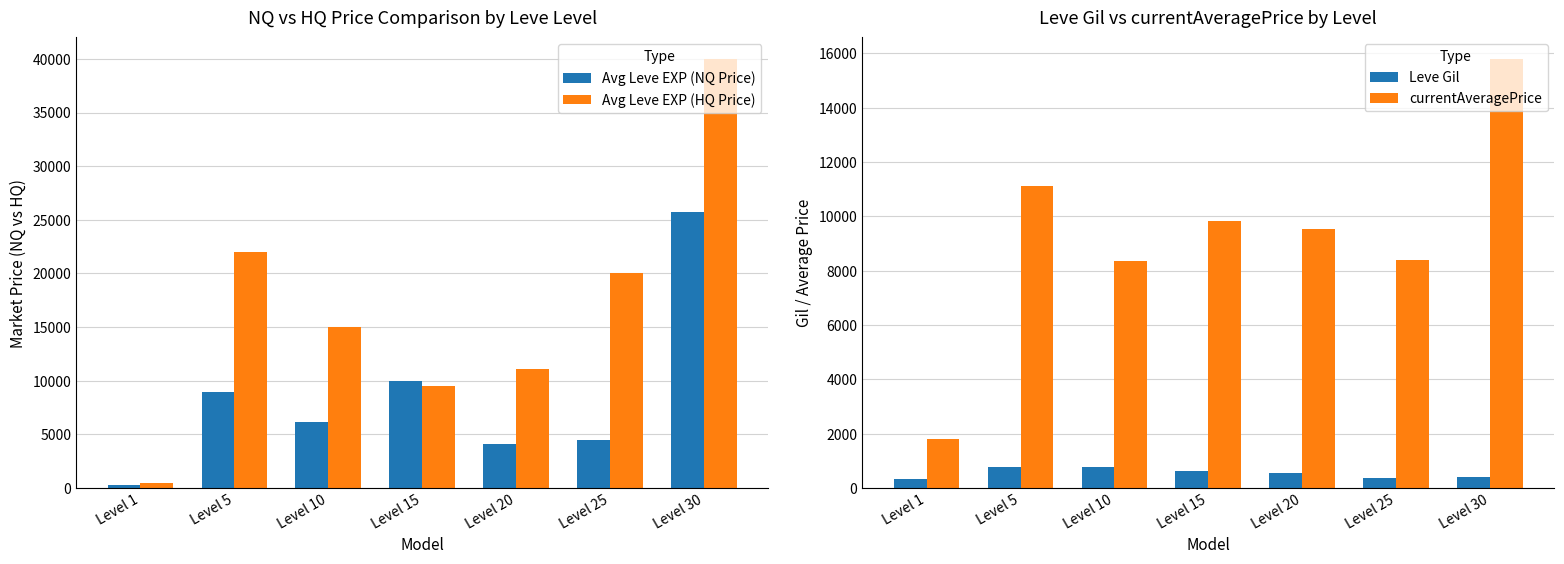

At which category is the sum across all series the highest?

Level 30